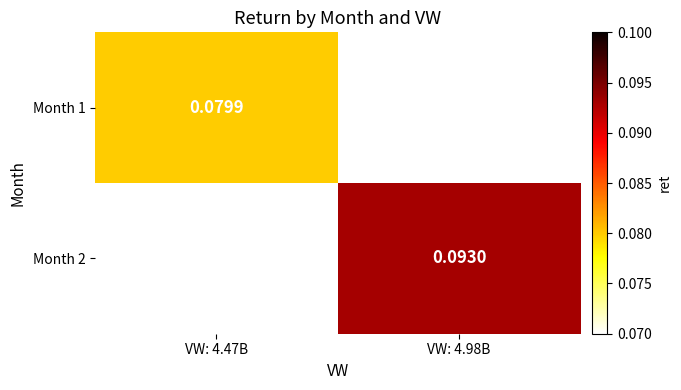

Is the value of Month 1 at VW: 4.47B greater than the value of Month 2 at VW: 4.98B?

No